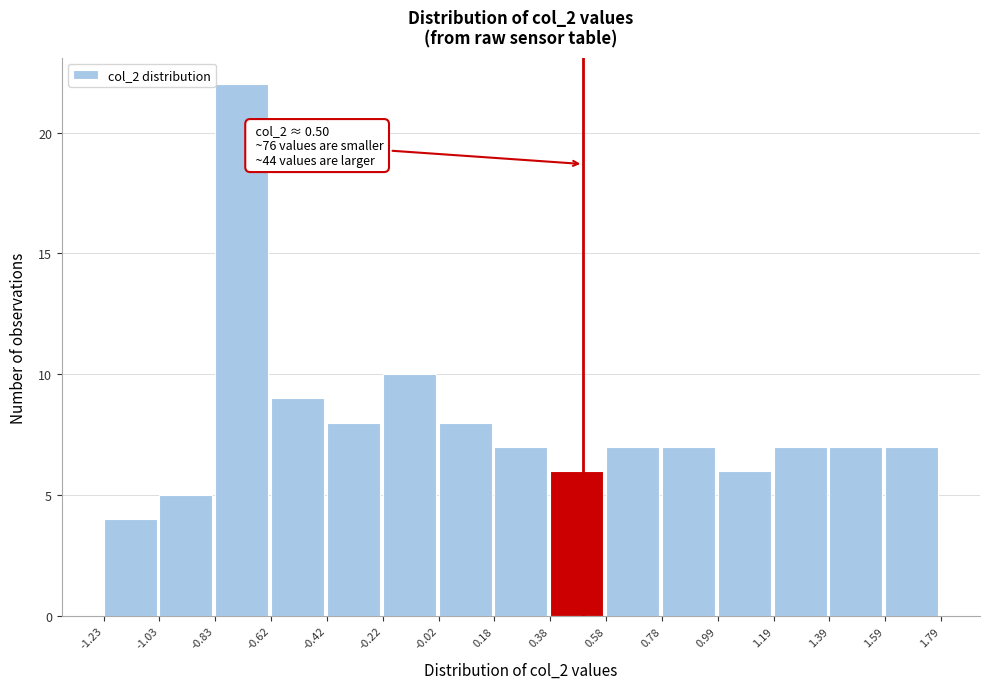

Which range on the x-axis has the tallest bar?

-0.83 to -0.62